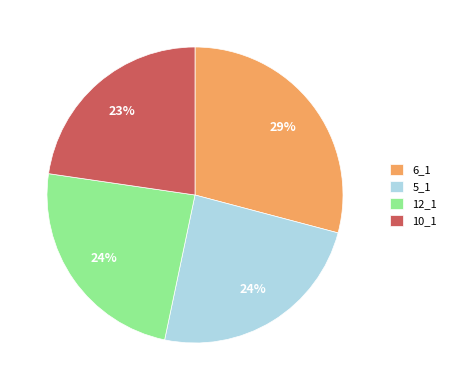

True or false: 5_1 accounts for 34% of the total.

False